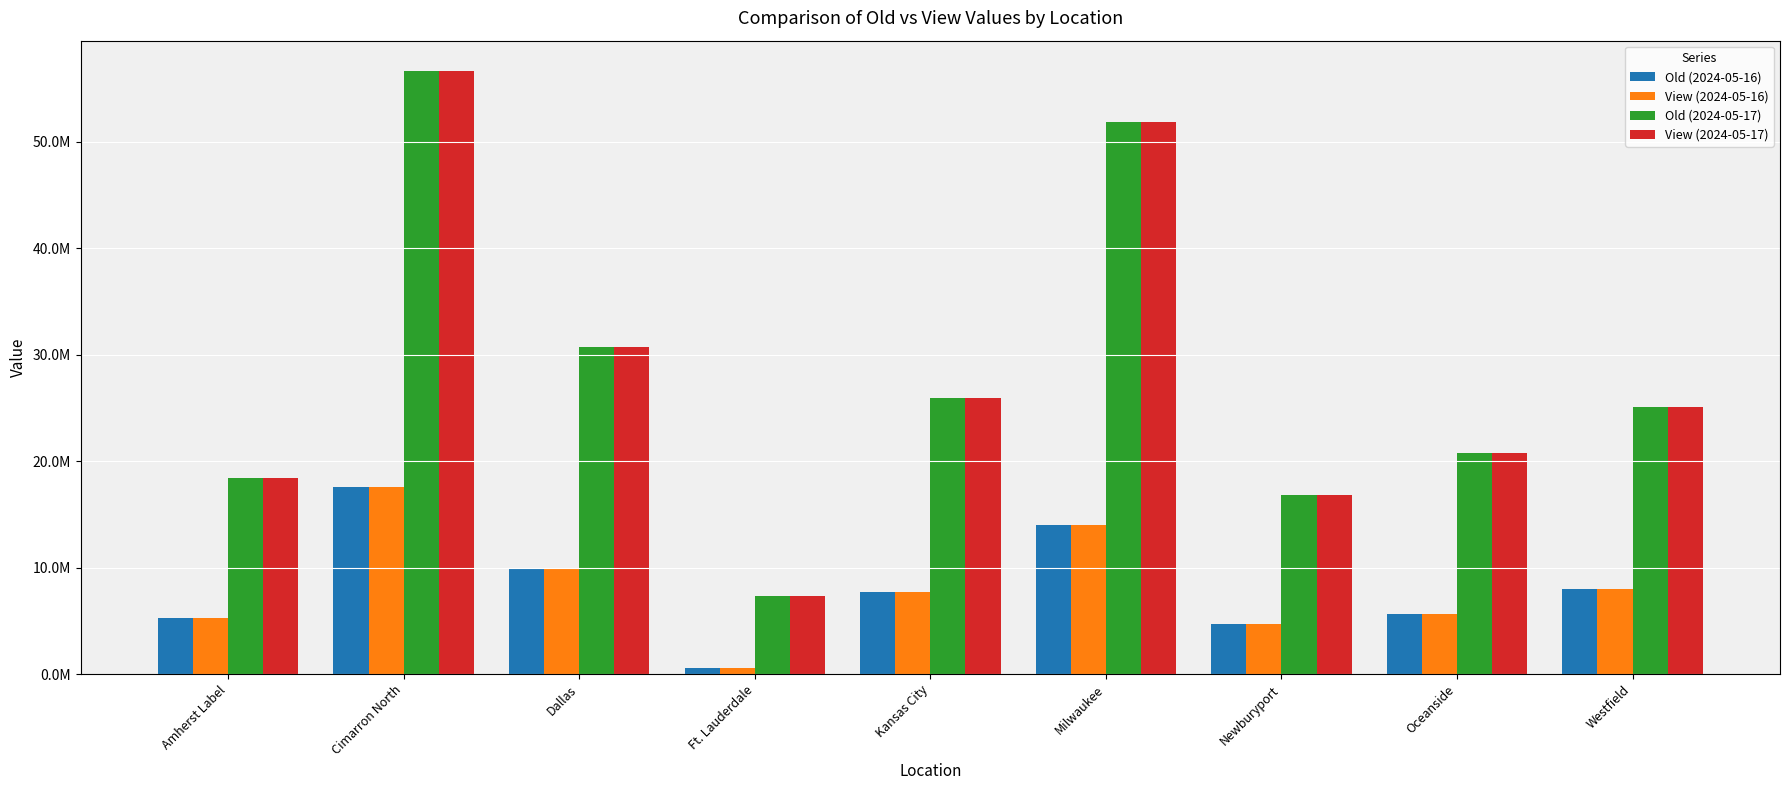

True or false: Old (2024-05-17) has a value of 45698601.8 at Kansas City.

False